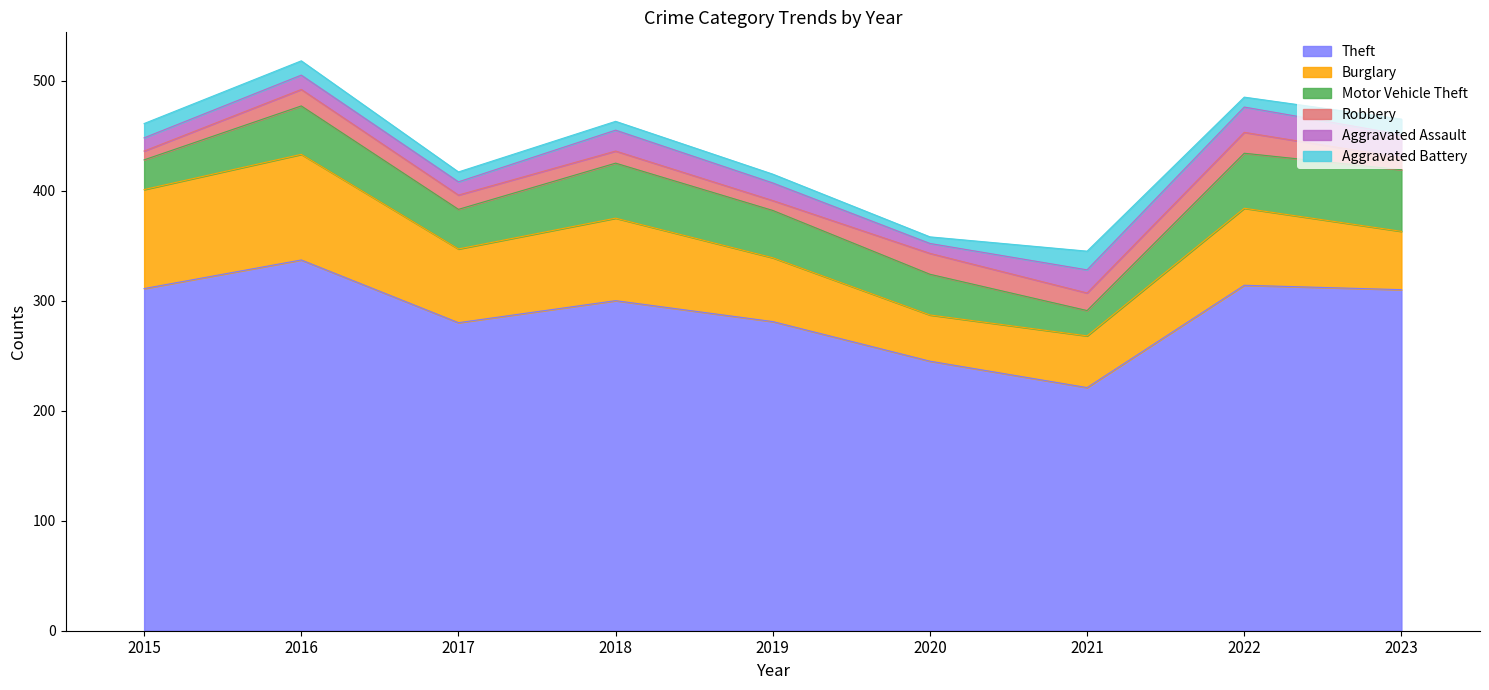

What is the difference between the Theft values at 2017 and 2016?

57